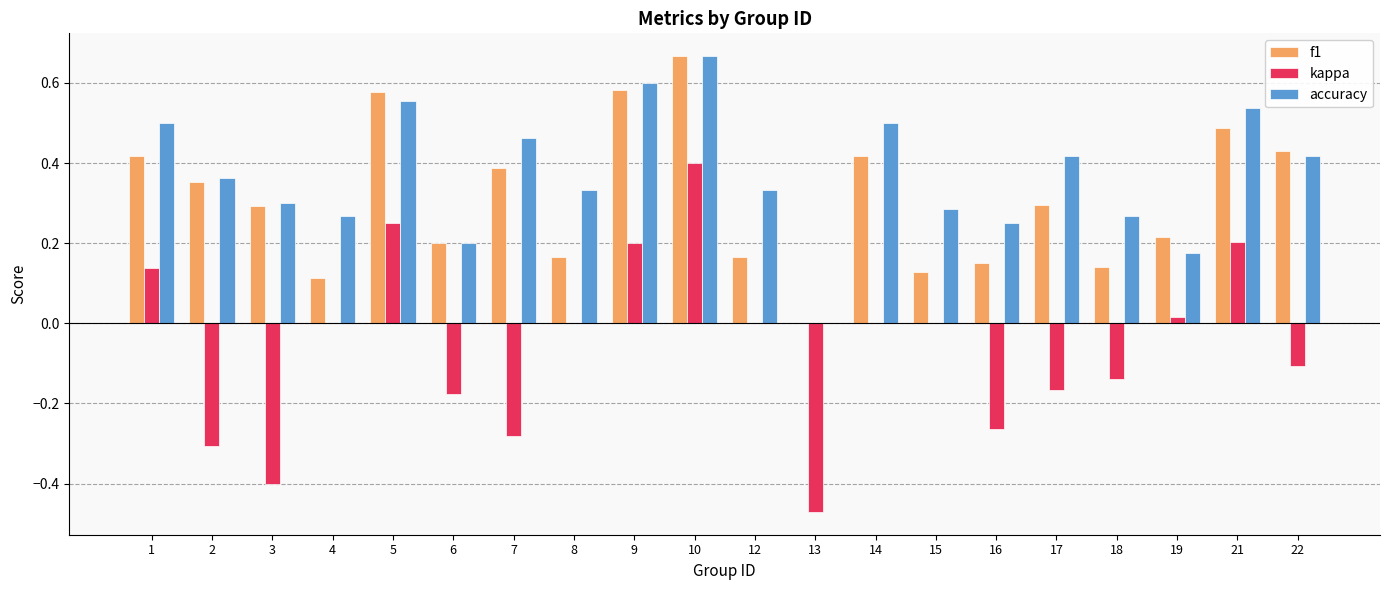

What is the sum of all f1 values?

6.2